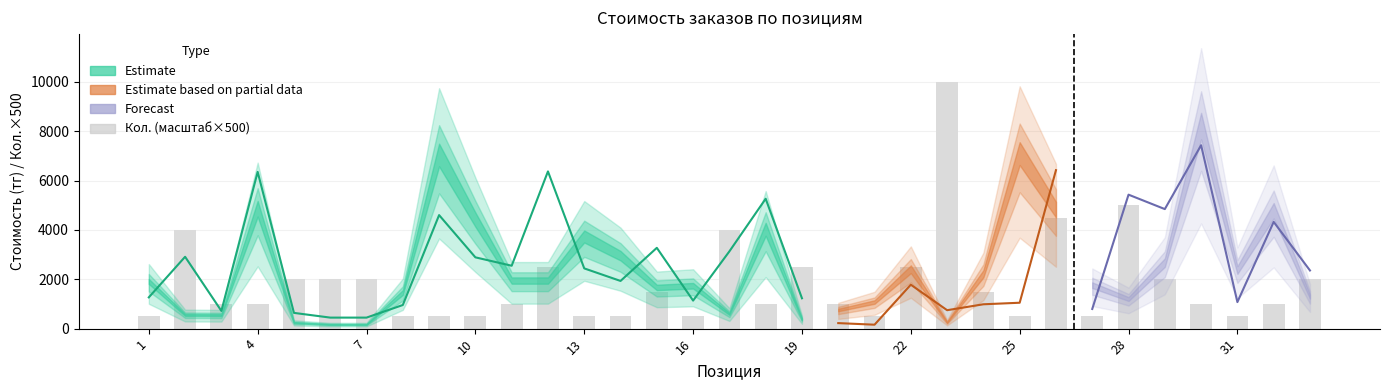

What is the difference between the values at 1 and 17?

500